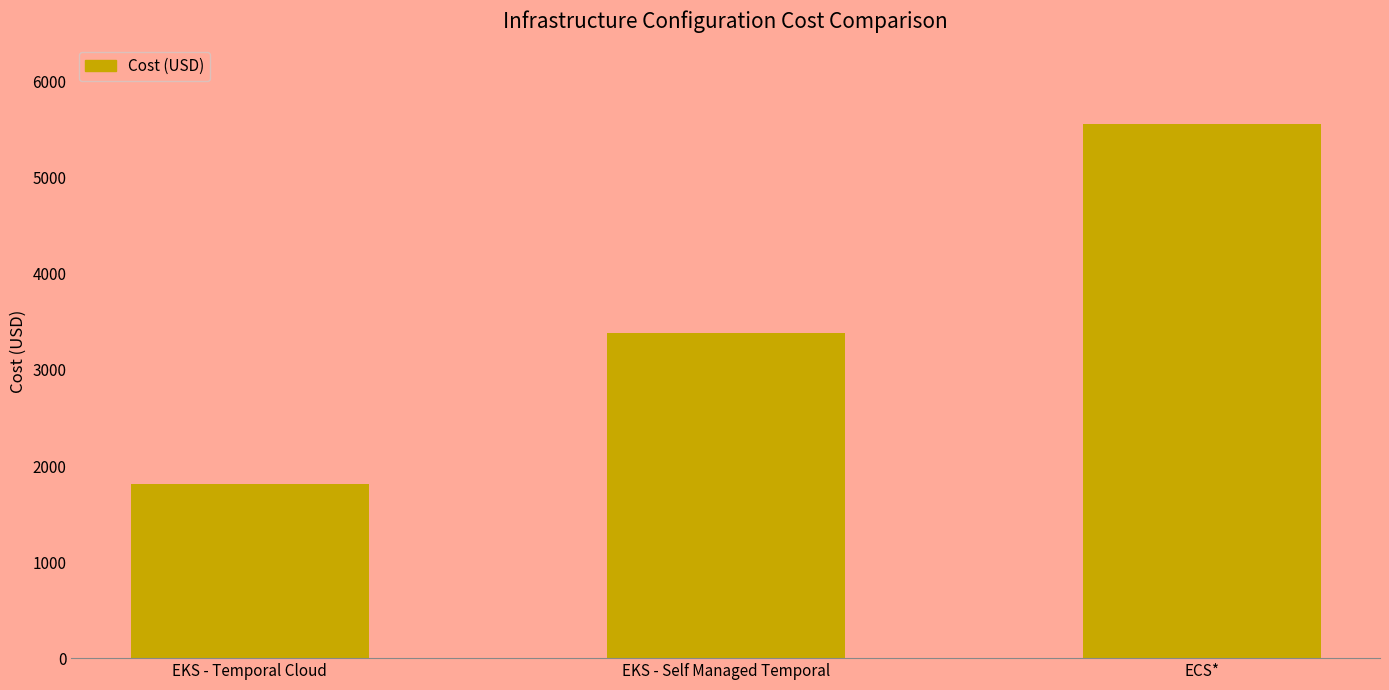

List the labels in order of value, largest first.

ECS*, EKS - Self Managed Temporal, EKS - Temporal Cloud